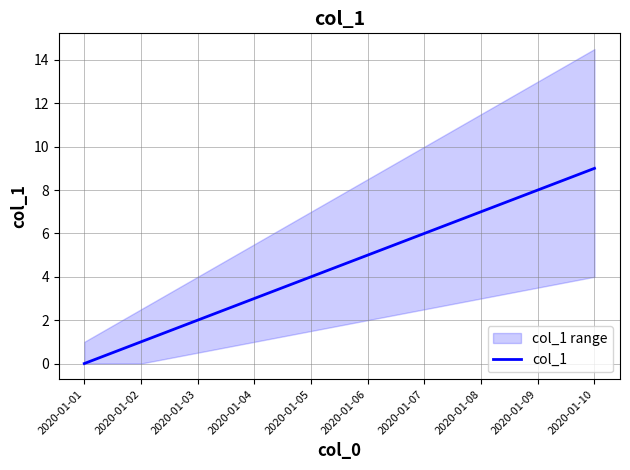

What is the ratio of the value at 2020-01-06 to the value at 2020-01-09?

0.6